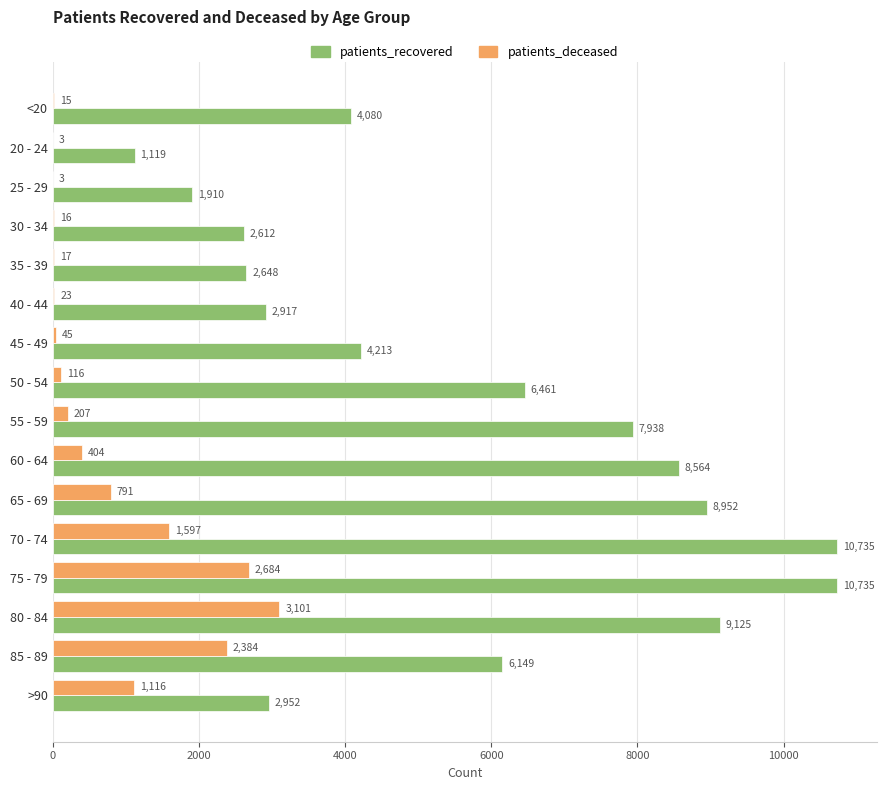

Is it true that patients_deceased equals 16 at 30 - 34?

True